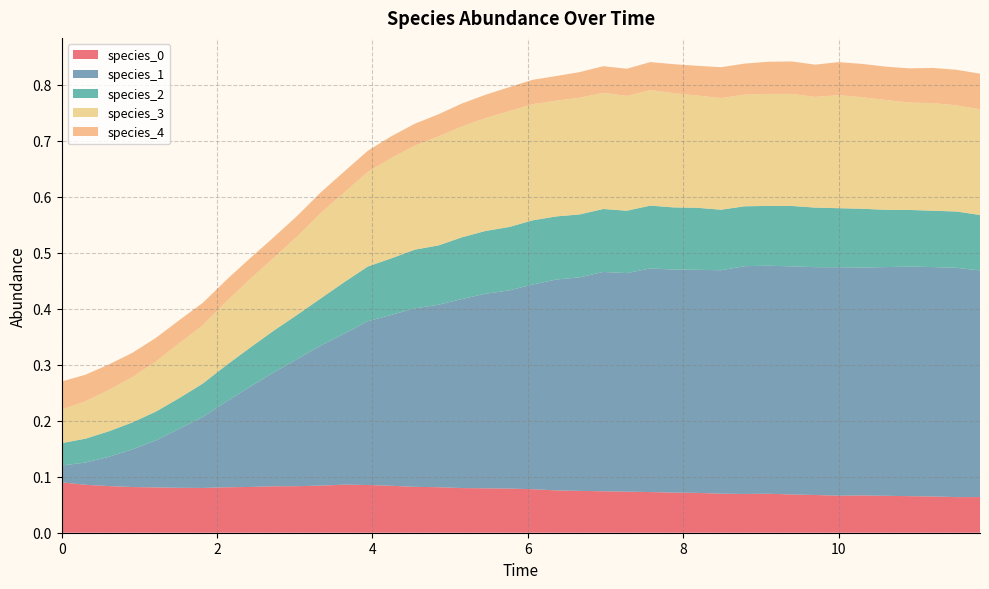

Reading left to right, what are all the values shown in this chart?

species_0: 0=0.1	1=0.1	2=0.1	3=0.1	4=0.1	5=0.1	6=0.1	7=0.1	8=0.1	9=0.1	10=0.1	11=0.1	12=0.1	13=0.1	14=0.1	15=0.1	16=0.1	17=0.1	18=0.1	19=0.1	20=0.1	21=0.1	22=0.1	23=0.1	24=0.1	25=0.1	26=0.1	27=0.1	28=0.1	29=0.1	30=0.1	31=0.1	32=0.1	33=0.1	34=0.1	35=0.1	36=0.1	37=0.1	38=0.1	39=0.1
species_1: 0=0.0	1=0.0	2=0.1	3=0.1	4=0.1	5=0.1	6=0.1	7=0.2	8=0.2	9=0.2	10=0.2	11=0.2	12=0.3	13=0.3	14=0.3	15=0.3	16=0.3	17=0.3	18=0.3	19=0.4	20=0.4	21=0.4	22=0.4	23=0.4	24=0.4	25=0.4	26=0.4	27=0.4	28=0.4	29=0.4	30=0.4	31=0.4	32=0.4	33=0.4	34=0.4	35=0.4	36=0.4	37=0.4	38=0.4	39=0.4
species_2: 0=0.0	1=0.0	2=0.0	3=0.0	4=0.1	5=0.1	6=0.1	7=0.1	8=0.1	9=0.1	10=0.1	11=0.1	12=0.1	13=0.1	14=0.1	15=0.1	16=0.1	17=0.1	18=0.1	19=0.1	20=0.1	21=0.1	22=0.1	23=0.1	24=0.1	25=0.1	26=0.1	27=0.1	28=0.1	29=0.1	30=0.1	31=0.1	32=0.1	33=0.1	34=0.1	35=0.1	36=0.1	37=0.1	38=0.1	39=0.1
species_3: 0=0.1	1=0.1	2=0.1	3=0.1	4=0.1	5=0.1	6=0.1	7=0.1	8=0.1	9=0.1	10=0.1	11=0.2	12=0.2	13=0.2	14=0.2	15=0.2	16=0.2	17=0.2	18=0.2	19=0.2	20=0.2	21=0.2	22=0.2	23=0.2	24=0.2	25=0.2	26=0.2	27=0.2	28=0.2	29=0.2	30=0.2	31=0.2	32=0.2	33=0.2	34=0.2	35=0.2	36=0.2	37=0.2	38=0.2	39=0.2
species_4: 0=0.1	1=0.0	2=0.0	3=0.0	4=0.0	5=0.0	6=0.0	7=0.0	8=0.0	9=0.0	10=0.0	11=0.0	12=0.0	13=0.0	14=0.0	15=0.0	16=0.0	17=0.0	18=0.0	19=0.0	20=0.0	21=0.0	22=0.0	23=0.0	24=0.0	25=0.1	26=0.1	27=0.1	28=0.1	29=0.1	30=0.1	31=0.1	32=0.1	33=0.1	34=0.1	35=0.1	36=0.1	37=0.1	38=0.1	39=0.1